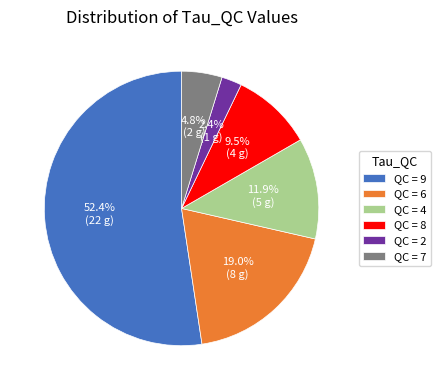

Which has a higher value, QC = 7 or QC = 6?

QC = 6